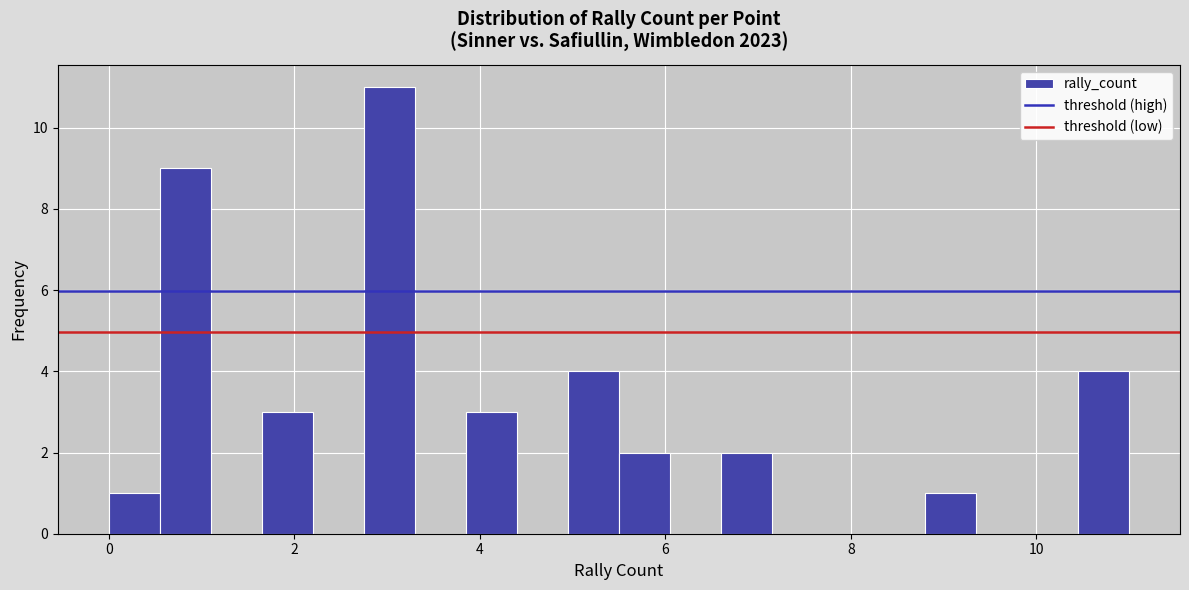

Read against the x-axis, roughly where is the centre of the tallest bar?

3.0